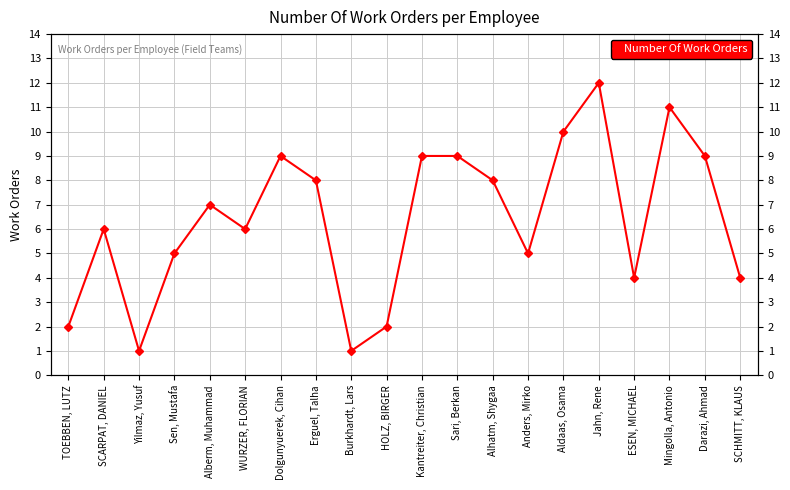

Count the number of values greater than 7.

9